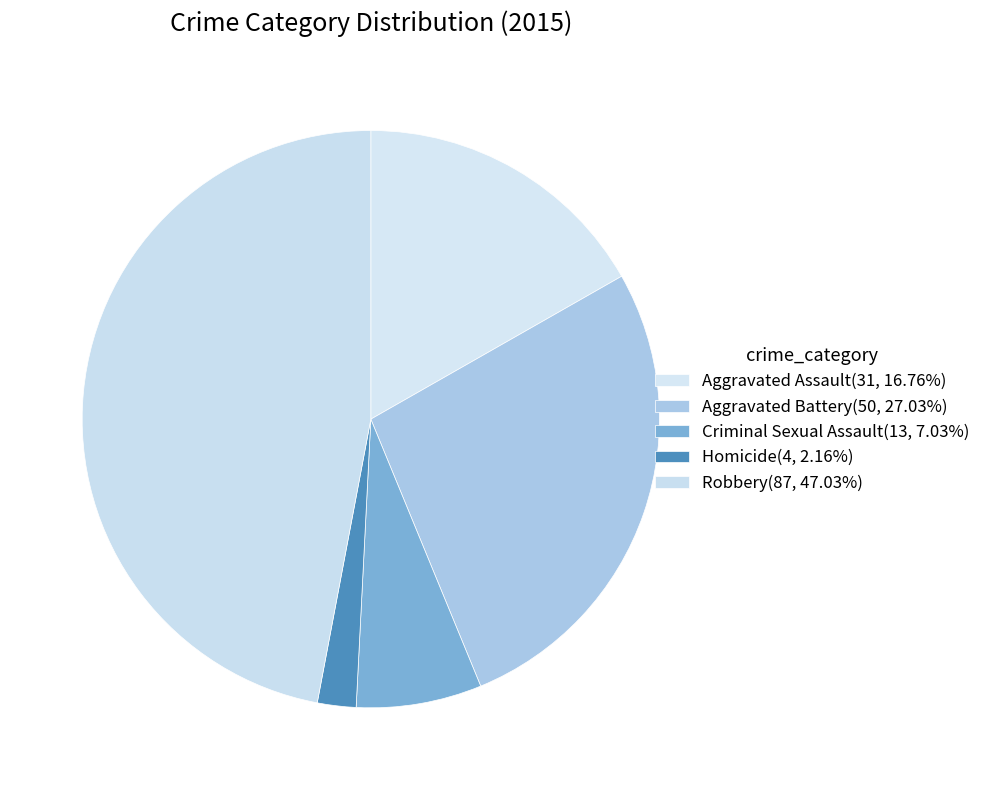

How many segments does this pie chart have?

5